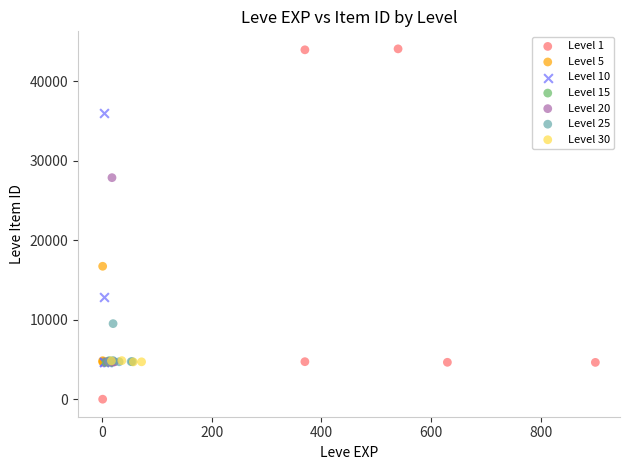

Which series reaches the maximum Y coordinate?

Level 1